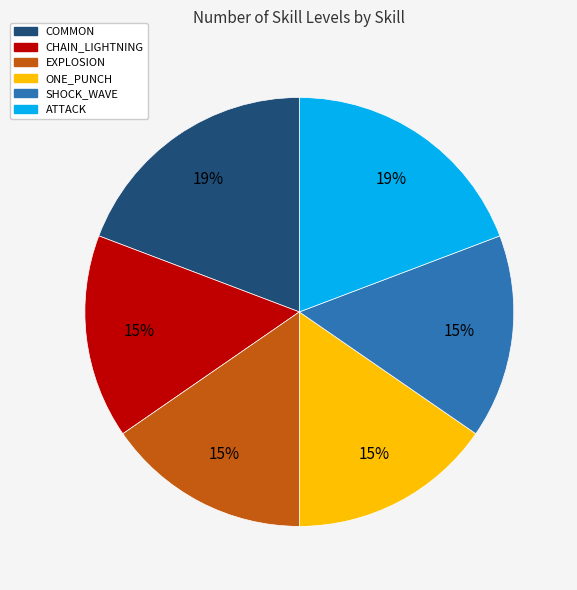

To the nearest percent, what portion does SHOCK_WAVE represent?

15%